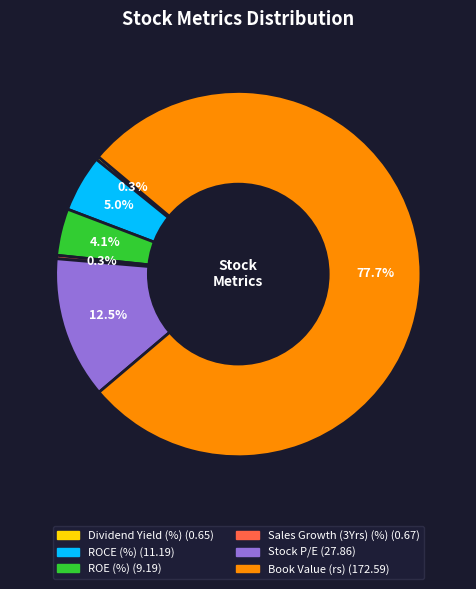

The Stock P/E slice represents 25% of the pie. True or false?

False